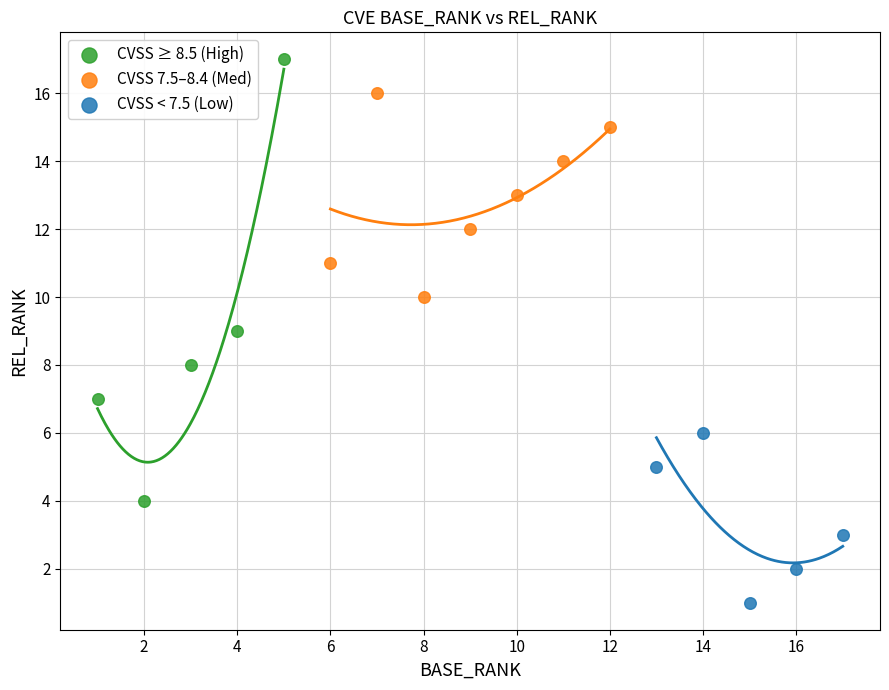

Which series contains the lowest Y value?

CVSS < 7.5 (Low)